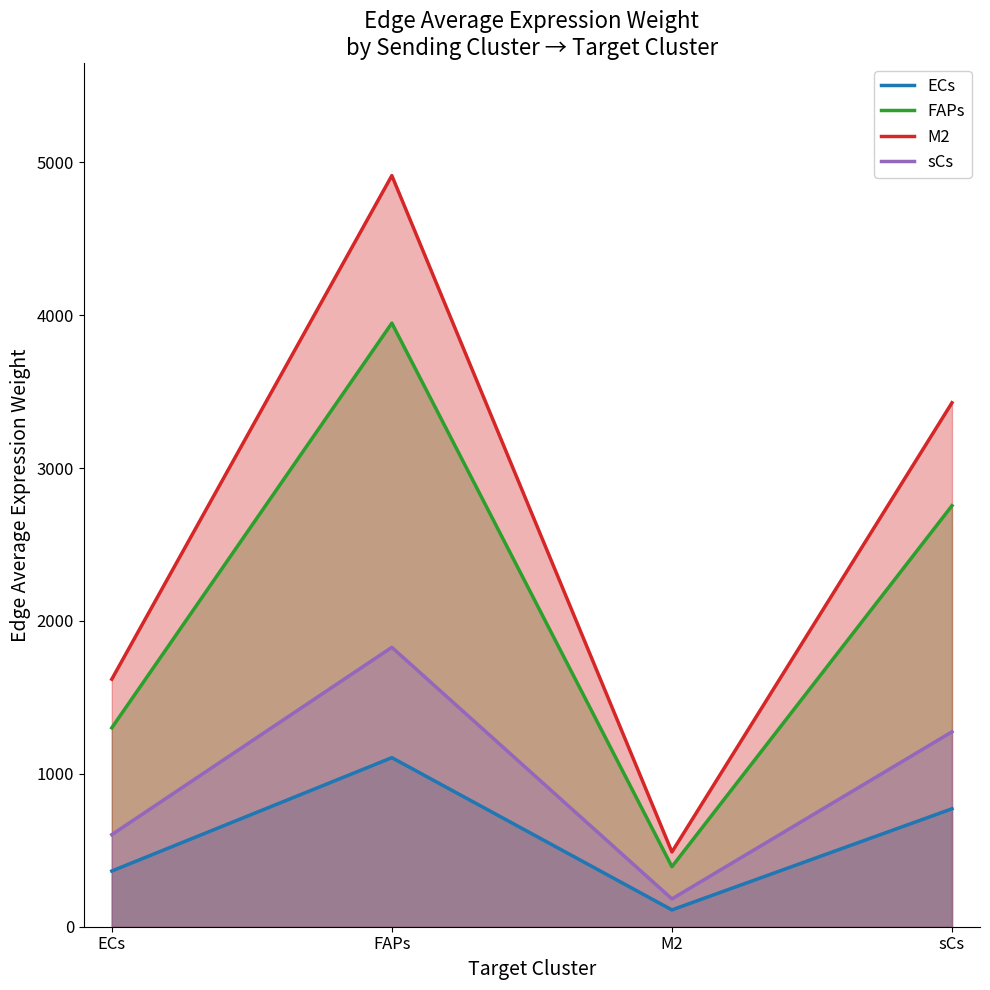

True or false: FAPs and sCs intersect in this chart.

False